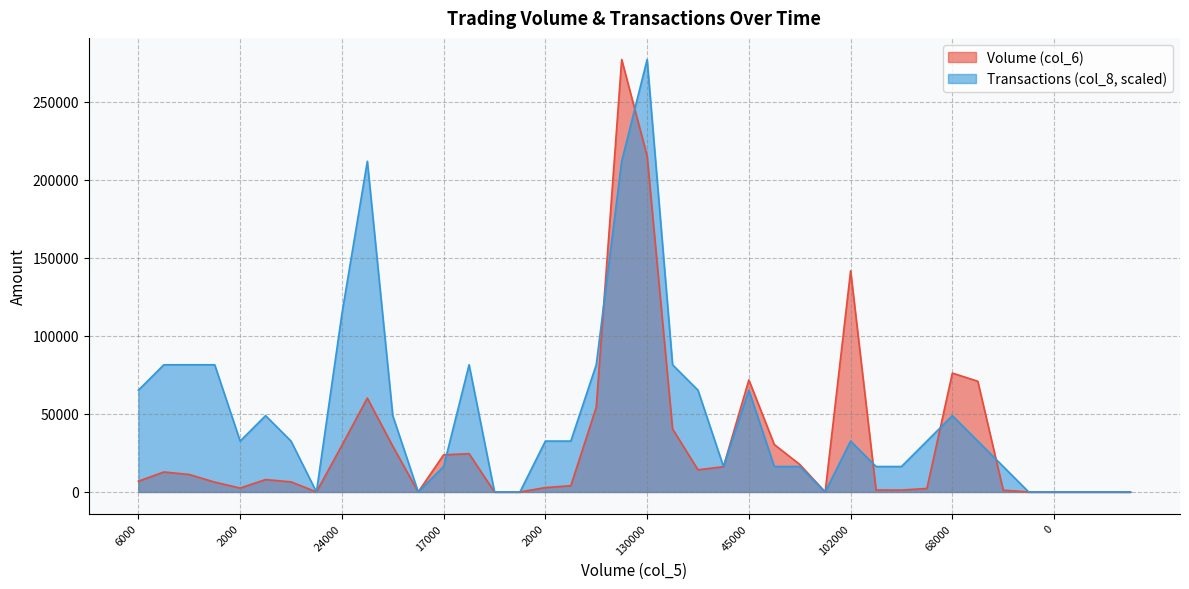

Is the value of Volume (col_6) at 0 greater than the value of Transactions (col_8) at 1000?

No